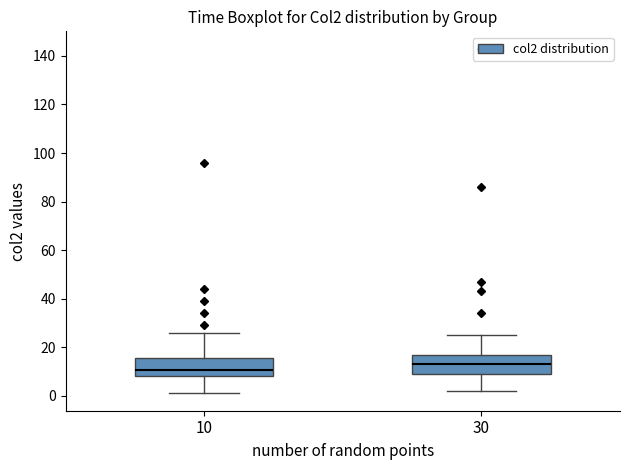

Reading left to right, read every box against the y-axis: the position of its median line, the range the box covers, and the ends of its whiskers. The values are not printed on the chart, so give them approximately, as read against the axis.

10: median 10, box 8 to 16, whiskers 2 to 26
30: median 14, box 10 to 18, whiskers 2 to 26